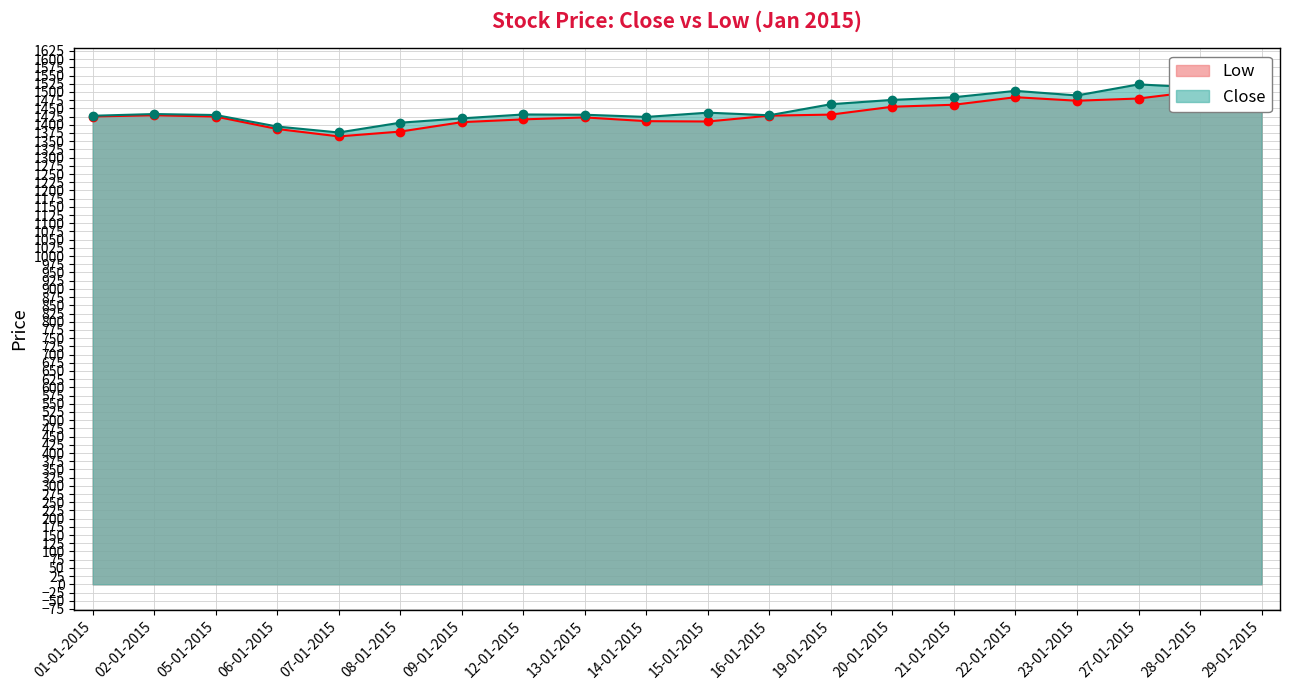

The Close series shows 1436.9 at 15-01-2015. True or false?

True